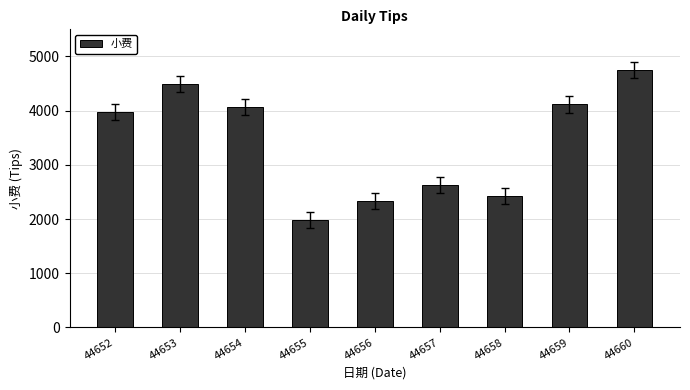

List the labels in order of value, largest first.

44660, 44653, 44659, 44654, 44652, 44657, 44658, 44656, 44655